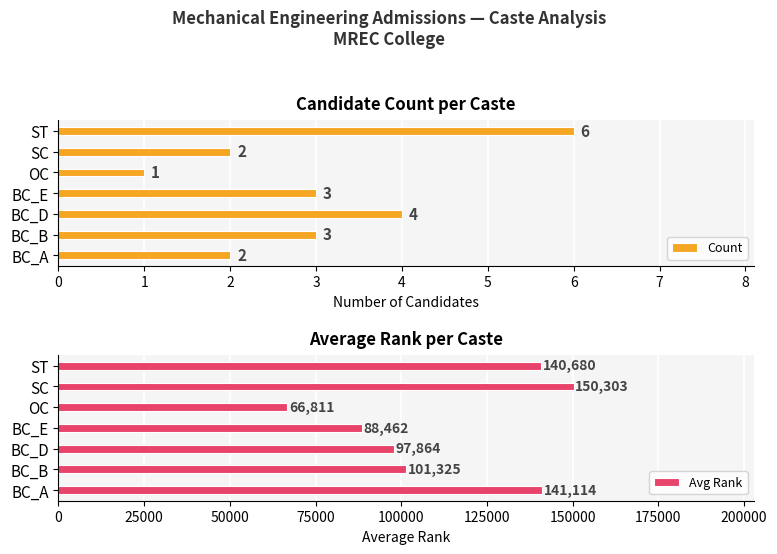

What are all the series names shown in the legend?

Count, Avg Rank